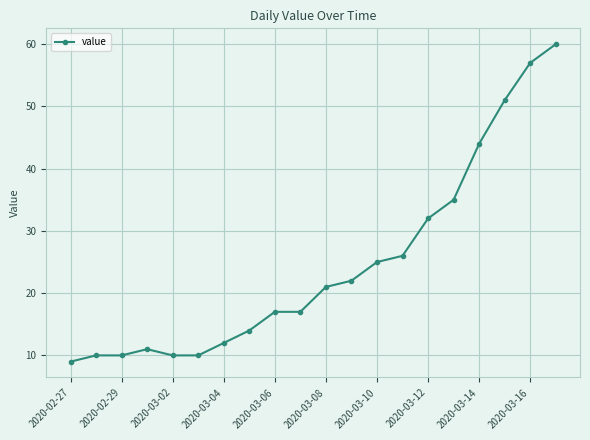

What is the average value?

25